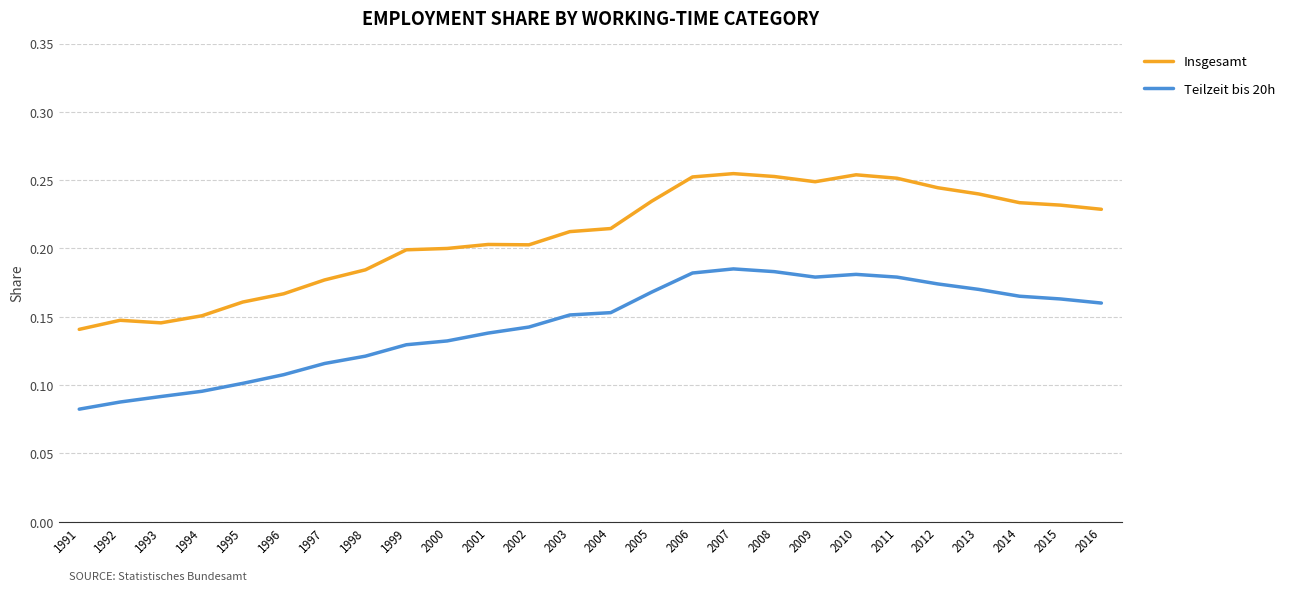

Is the value of Insgesamt at 2005 greater than the value of Teilzeit bis 20h at 2002?

Yes